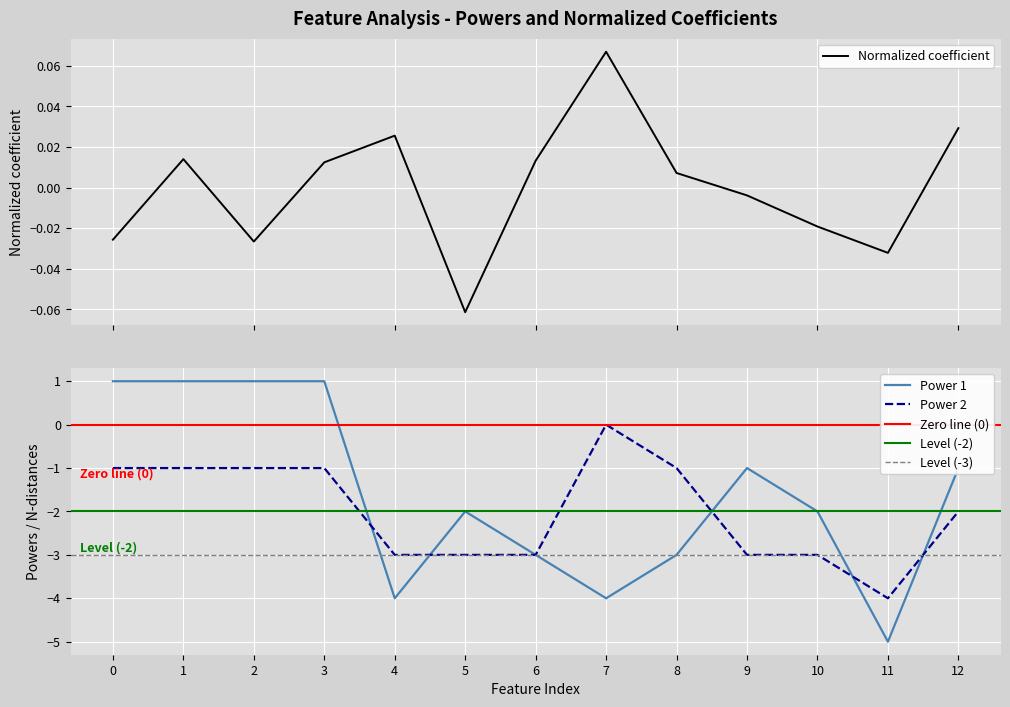

At which category is the sum across all series the highest?

1